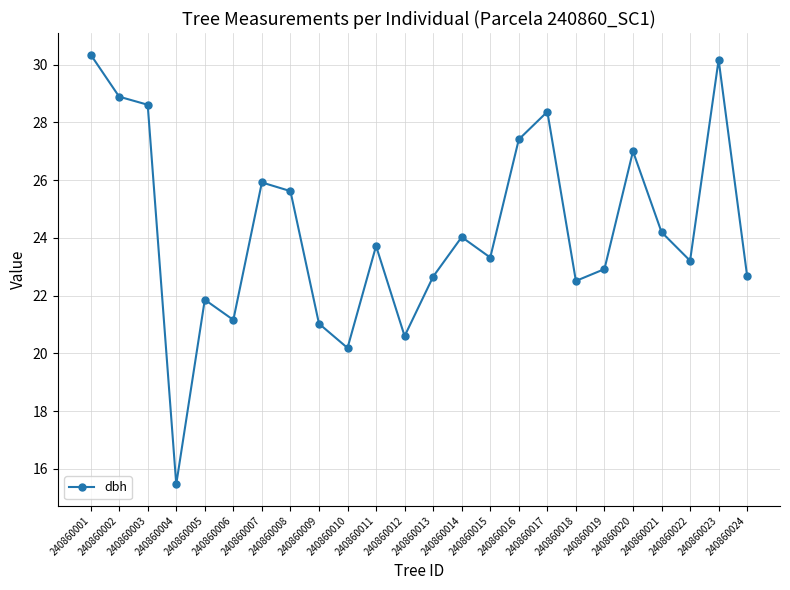

What is the sum of the values at 240860020 and 240860013?

49.7